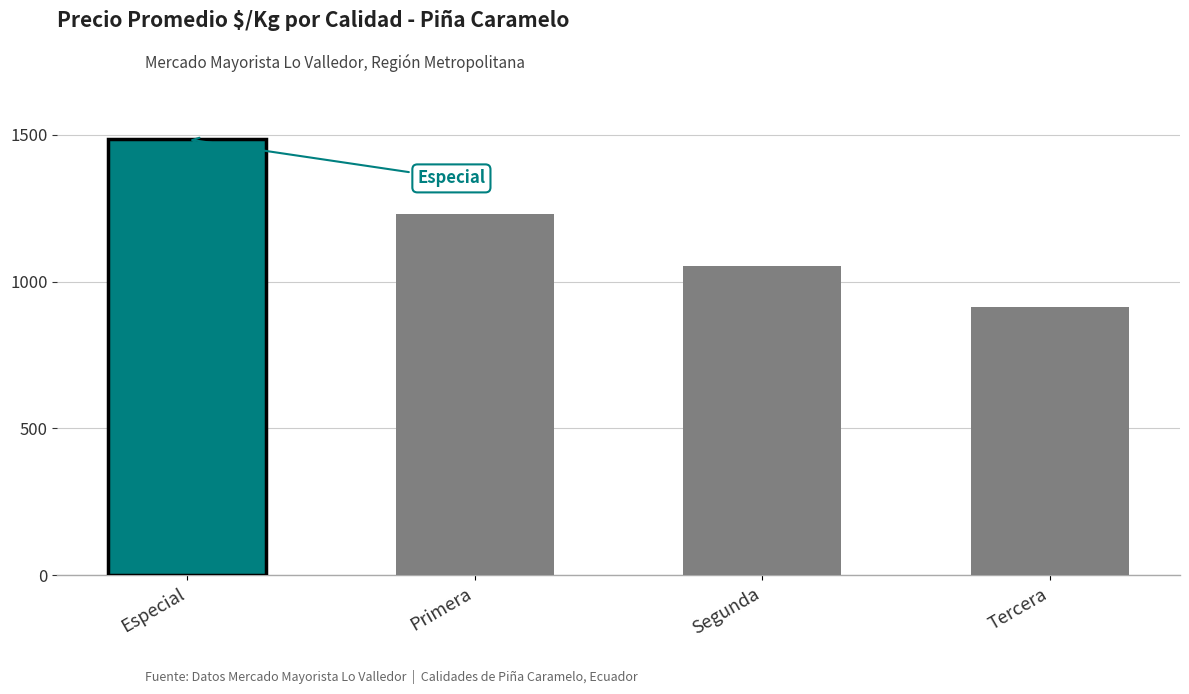

Which has a higher value, Especial or Primera?

Especial